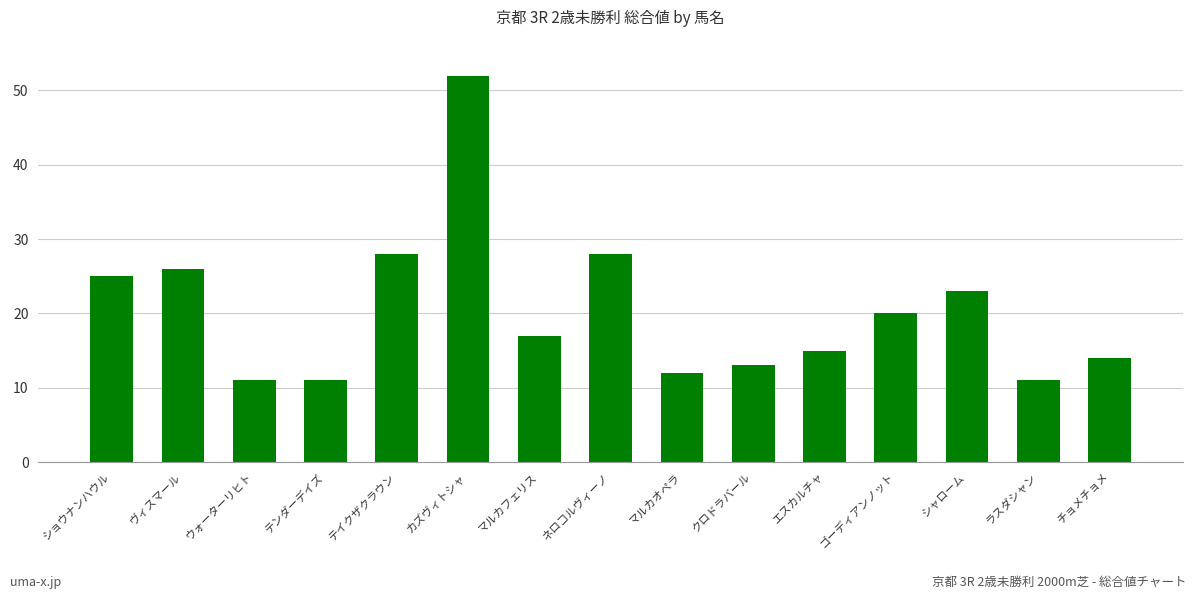

What is the sum of all values?

306